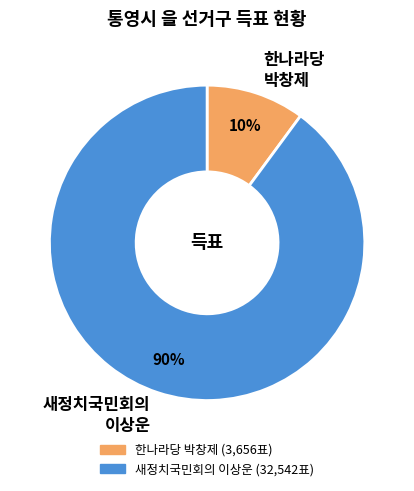

To the nearest percent, what is the difference between the largest and smallest slice percentages?

80%